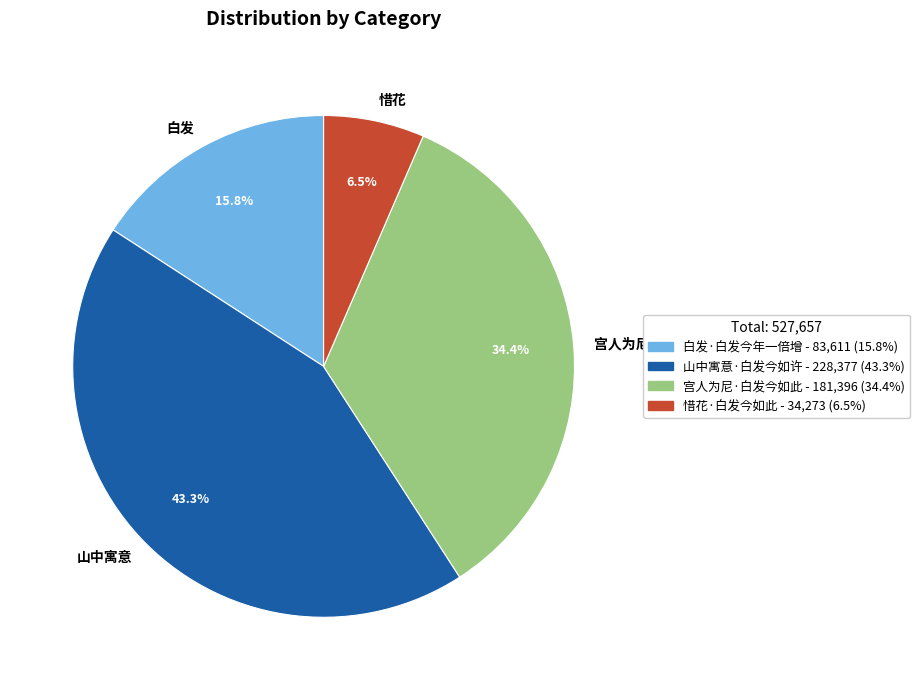

Count the number of slices in the pie.

4